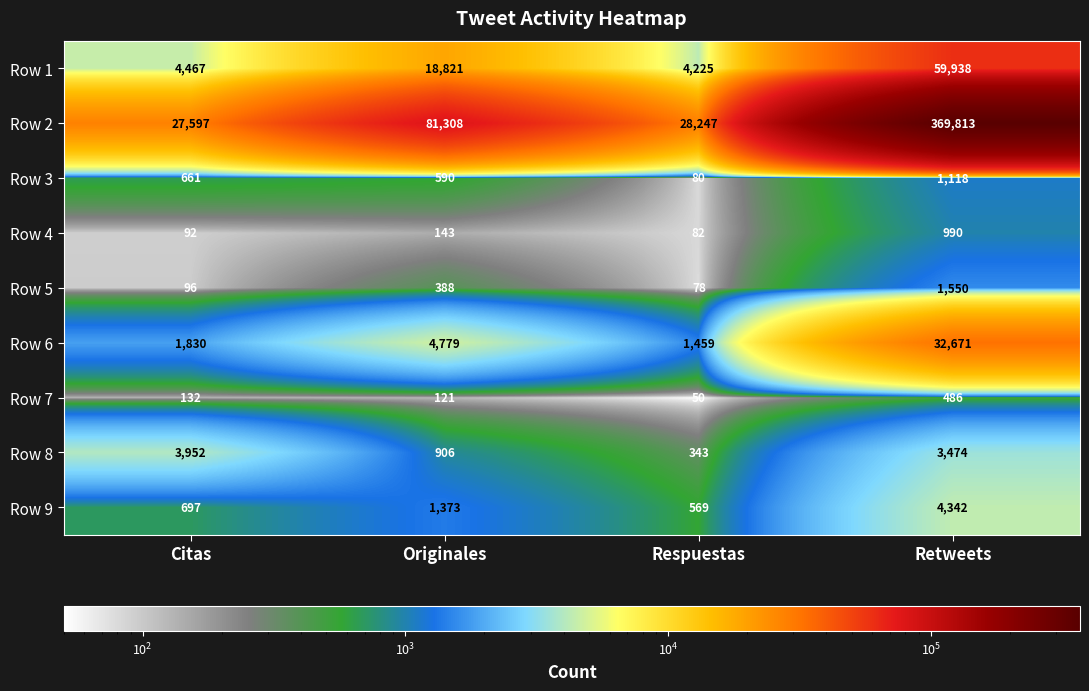

What is the difference between the second highest and minimum values in the Row 9 series?

804